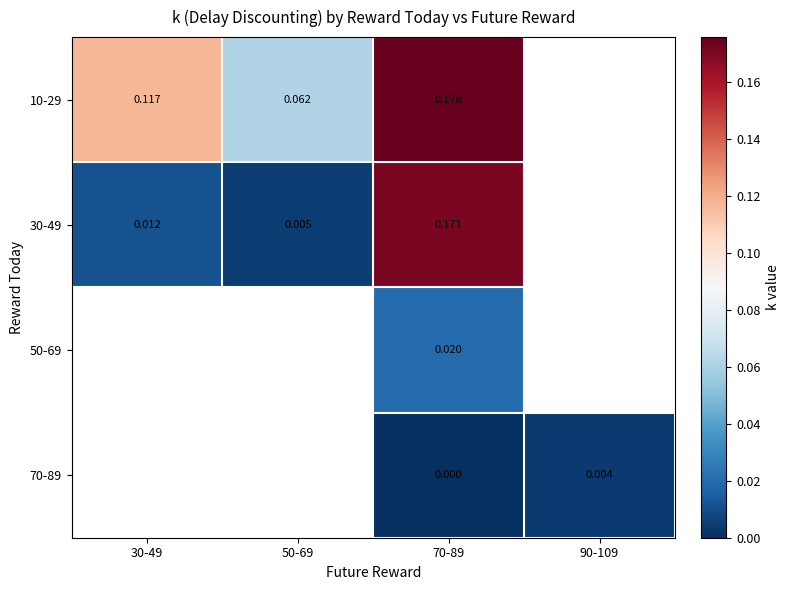

At which label does 30-49 reach its peak?

70-89